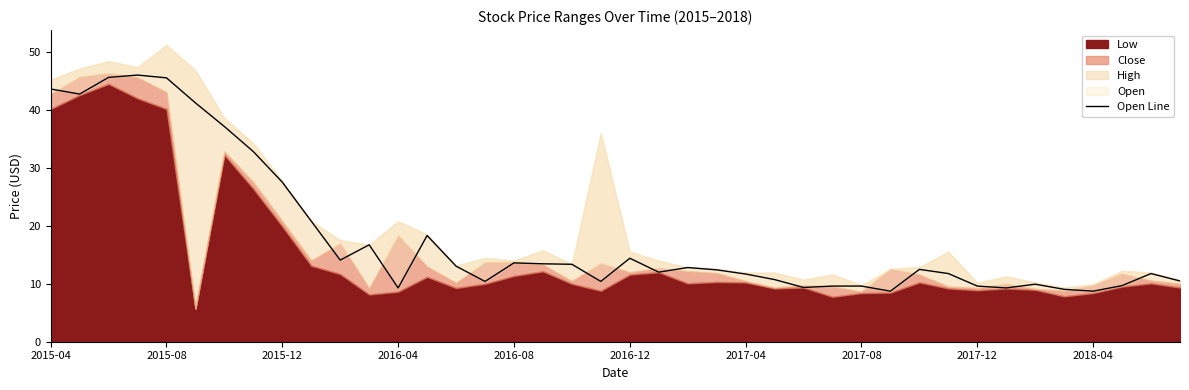

Approximately how many times larger is the value at 35 compared to 2015-12?

0.2